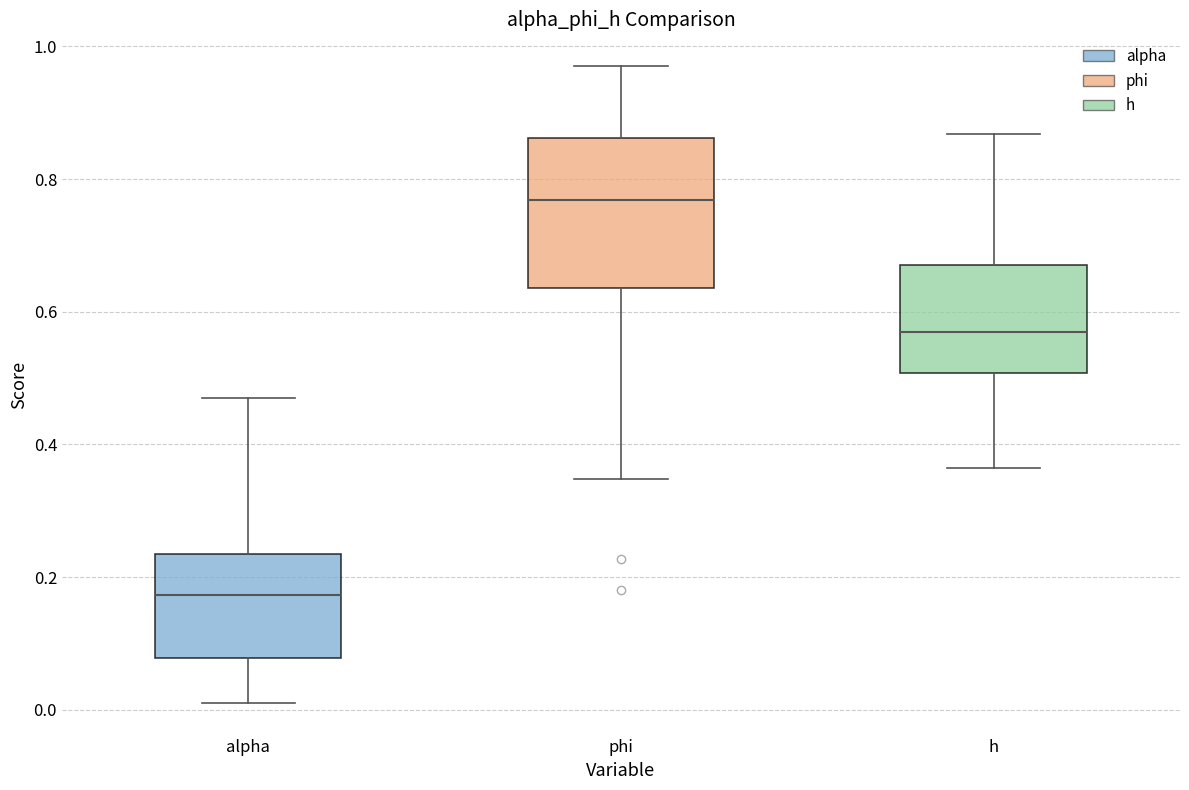

Which box's median line is the highest?

phi